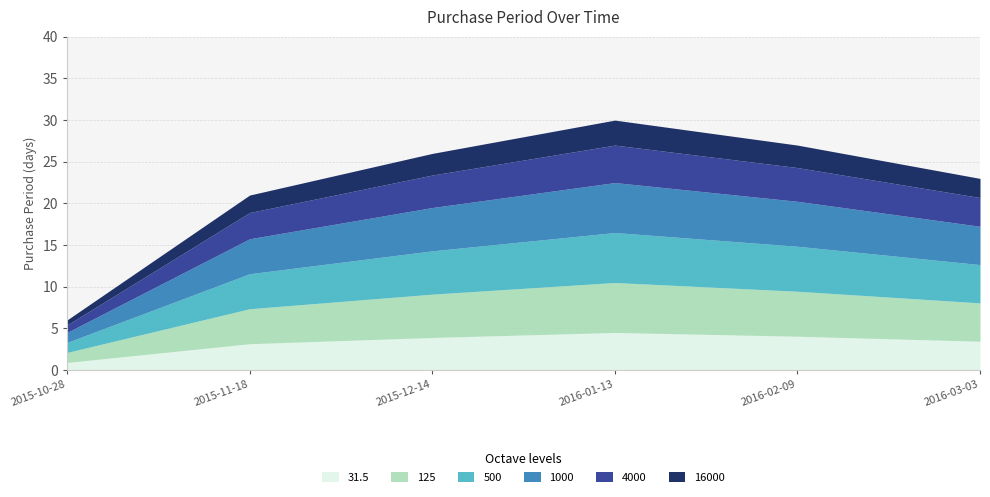

Reading right to left, what are all the values shown in this chart?

23	27	30	26	21	6